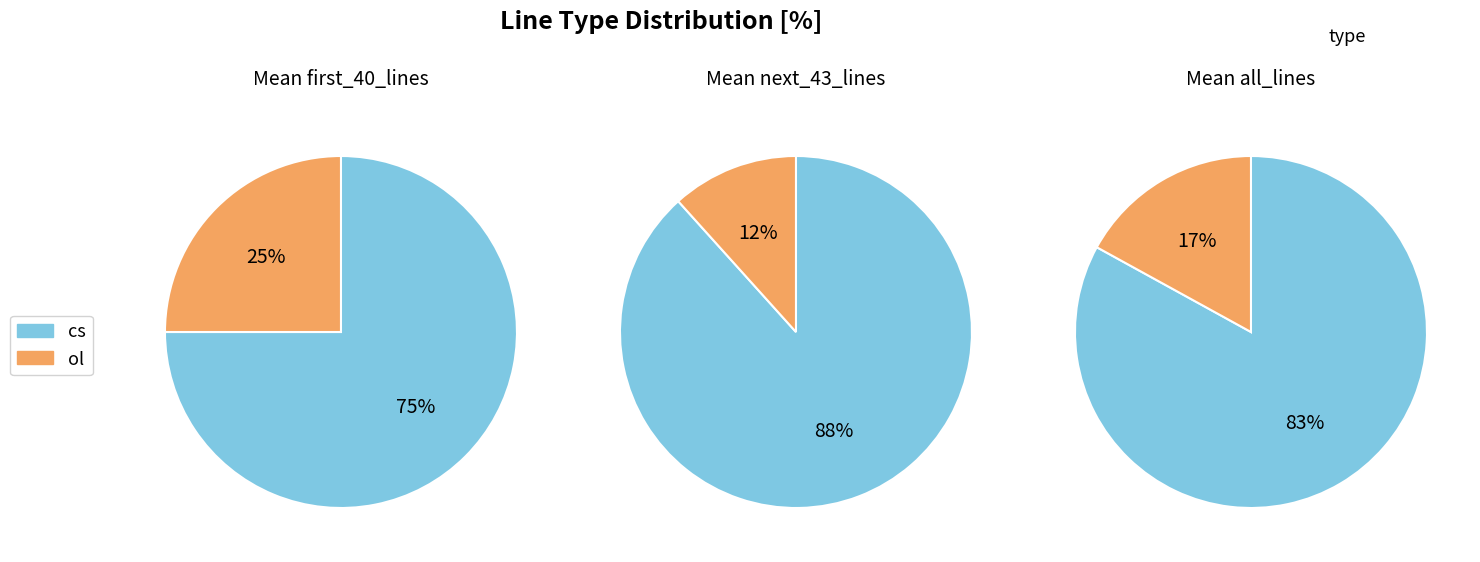

To the nearest percent, what portion does cs represent?

83%